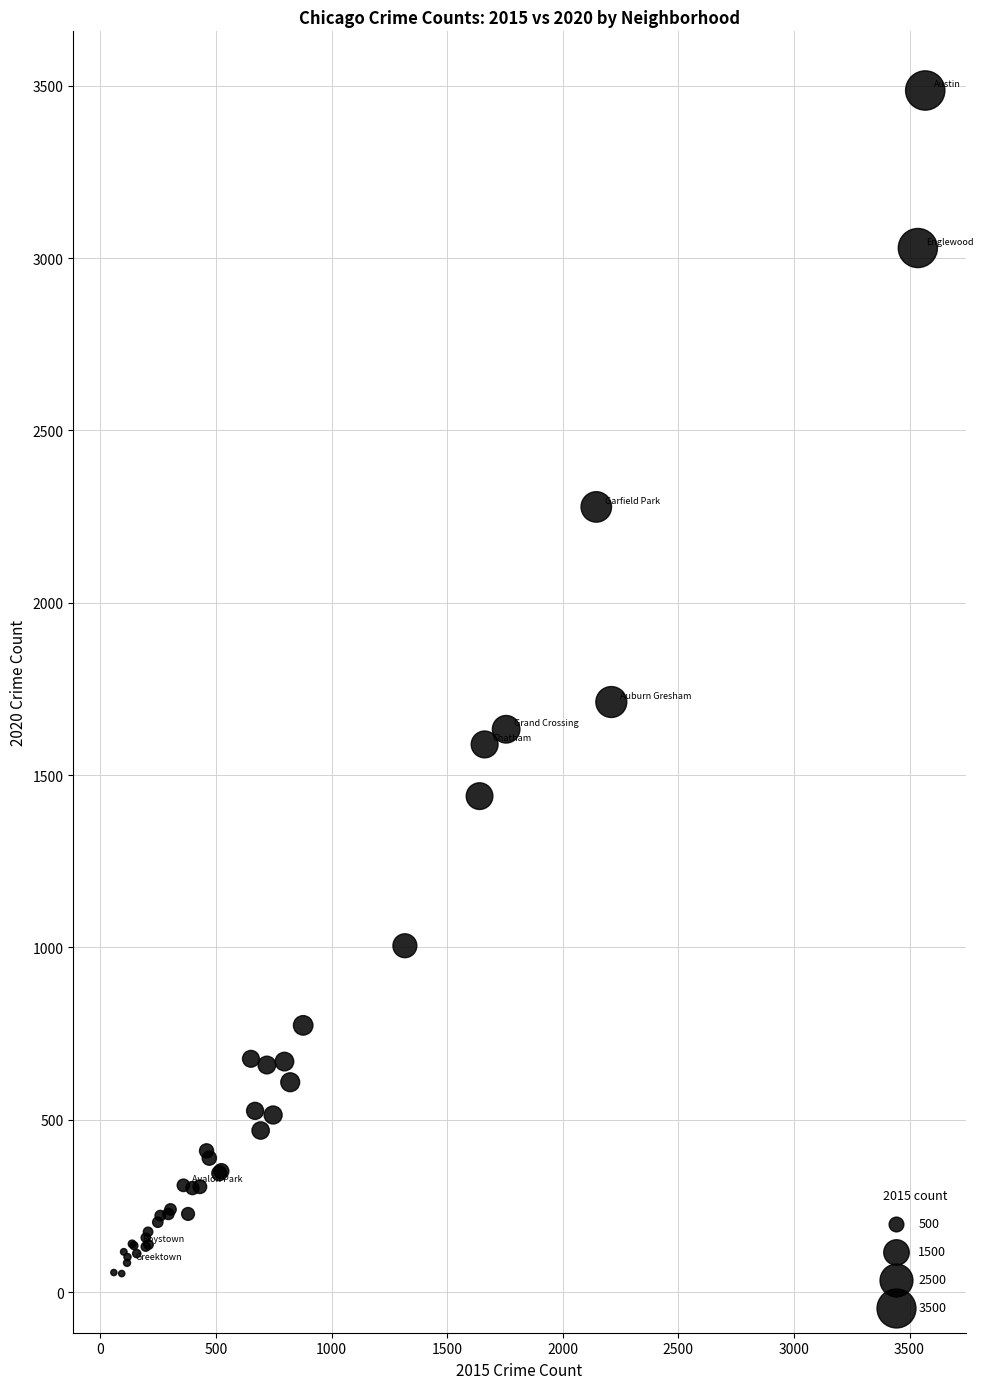

What Y value in the scatter plot is closest to 1770?

1712